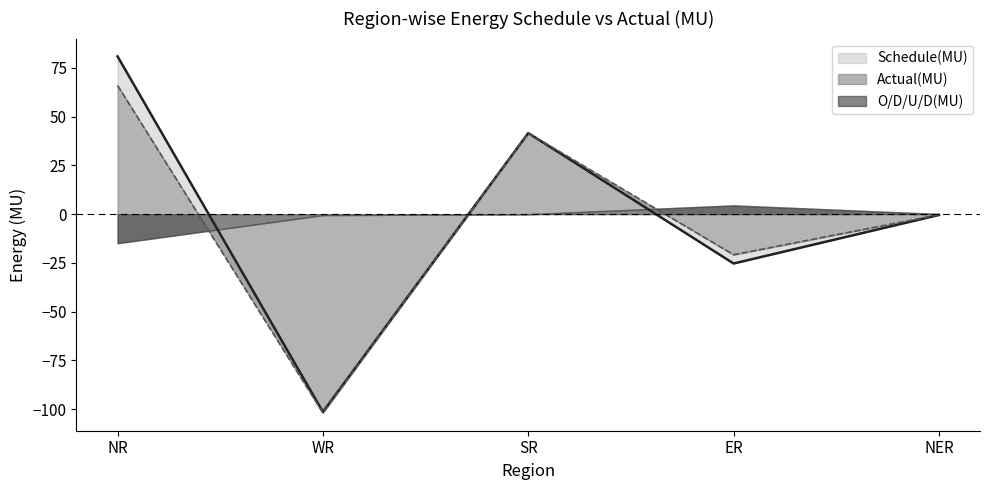

The value of Schedule(MU) at ER is -34.2. True or false?

False